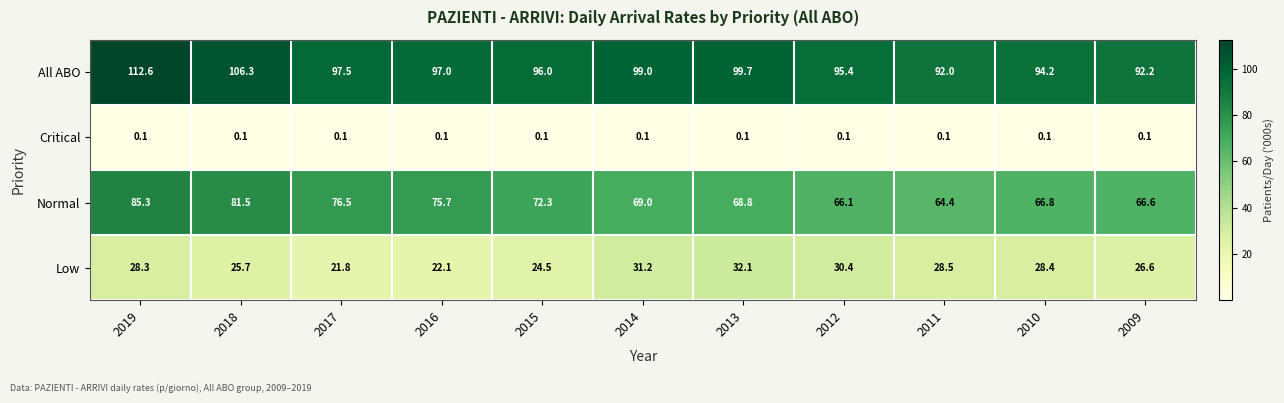

Which series has the largest total across all categories?

All ABO